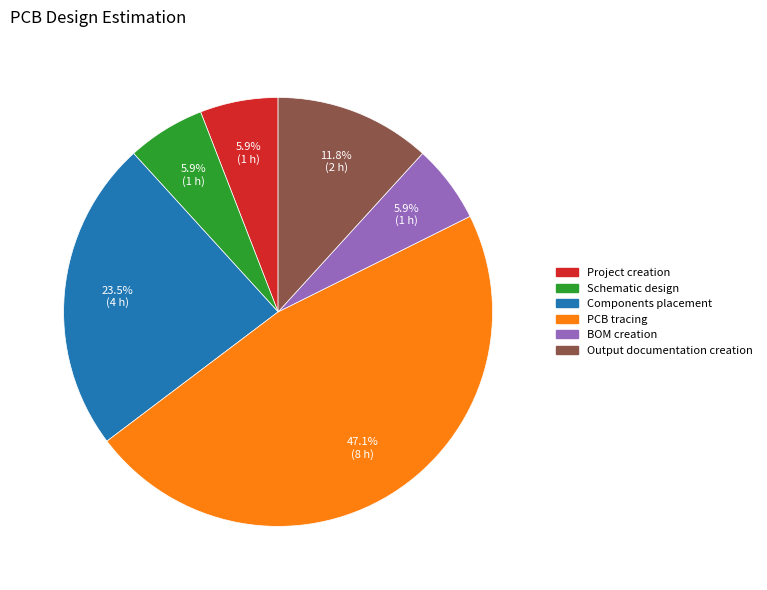

What percentage is the PCB tracing slice, to the nearest percent?

47%